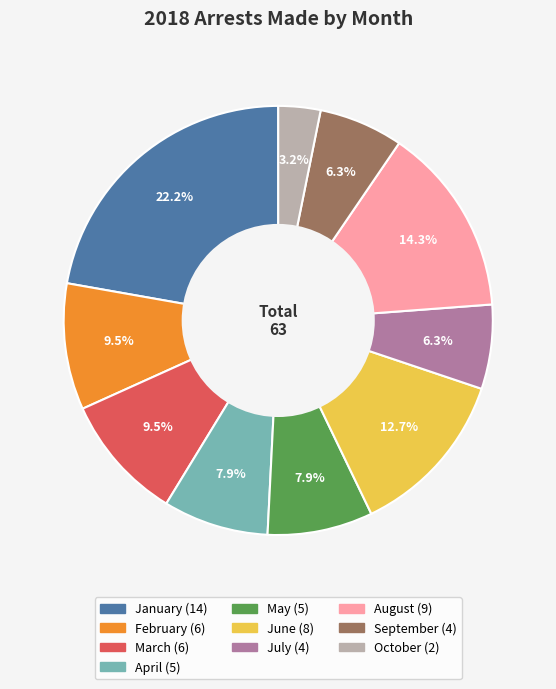

Is there a majority slice in this chart?

No